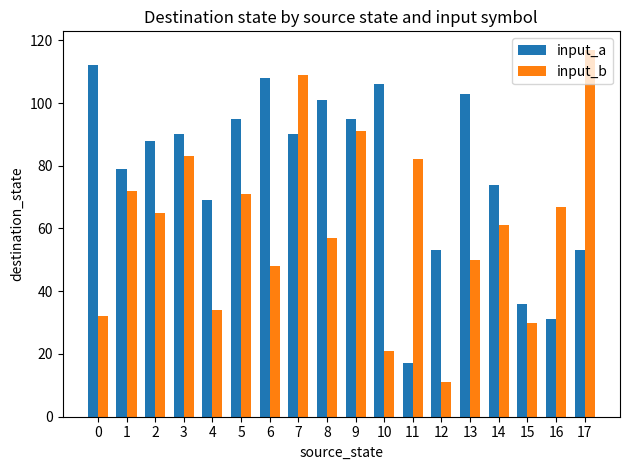

What is the minimum value shown in the chart?

11